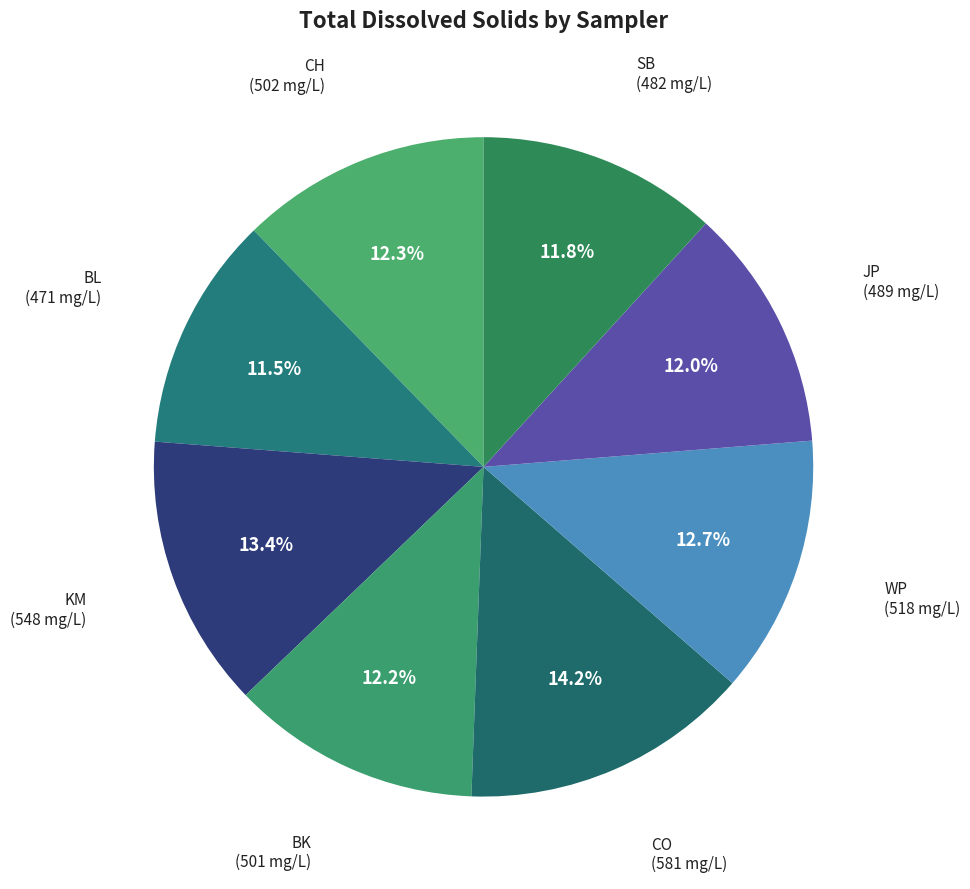

Count the number of slices in the pie.

8